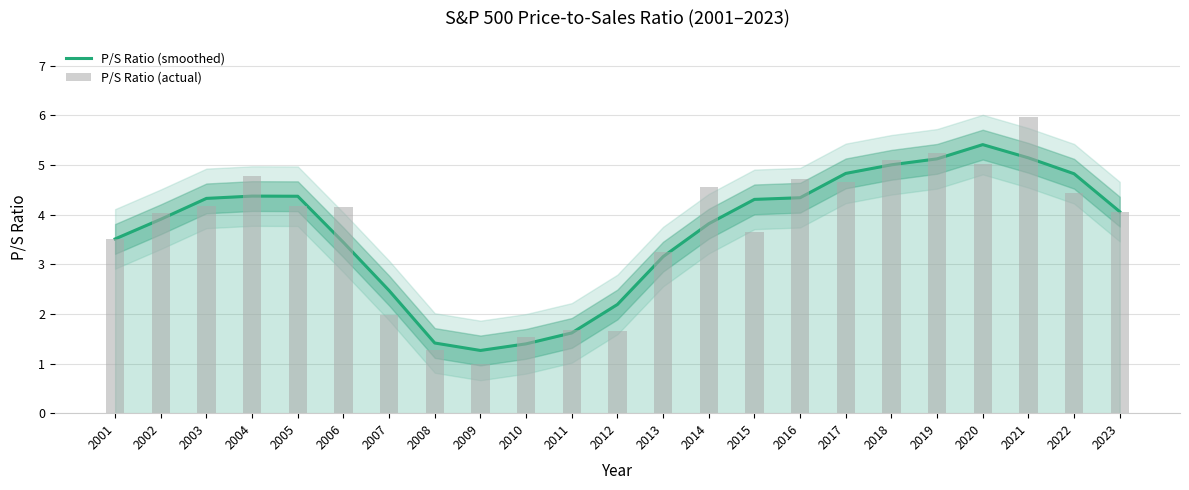

What is the total value across all series at 2010?

2.9